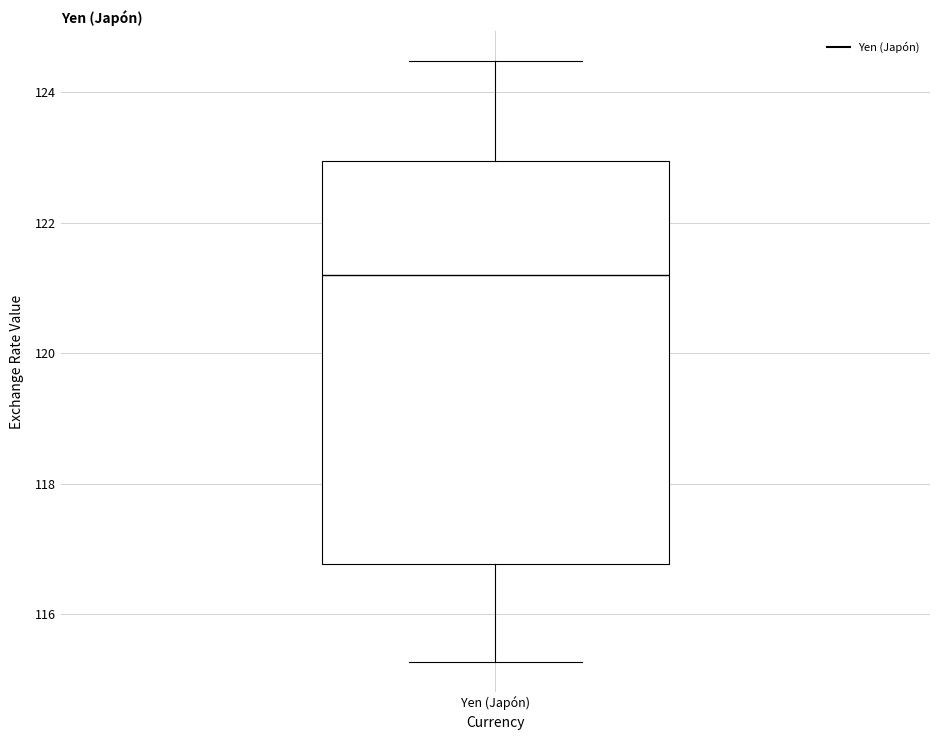

Read this box plot against the y-axis: the position of the median line, the range covered by the box, and the ends of both whiskers. The values are not printed on the chart, so give them approximately, as read against the axis.

median 121.2, box 116.8 to 123.0, whiskers 115.2 to 124.4